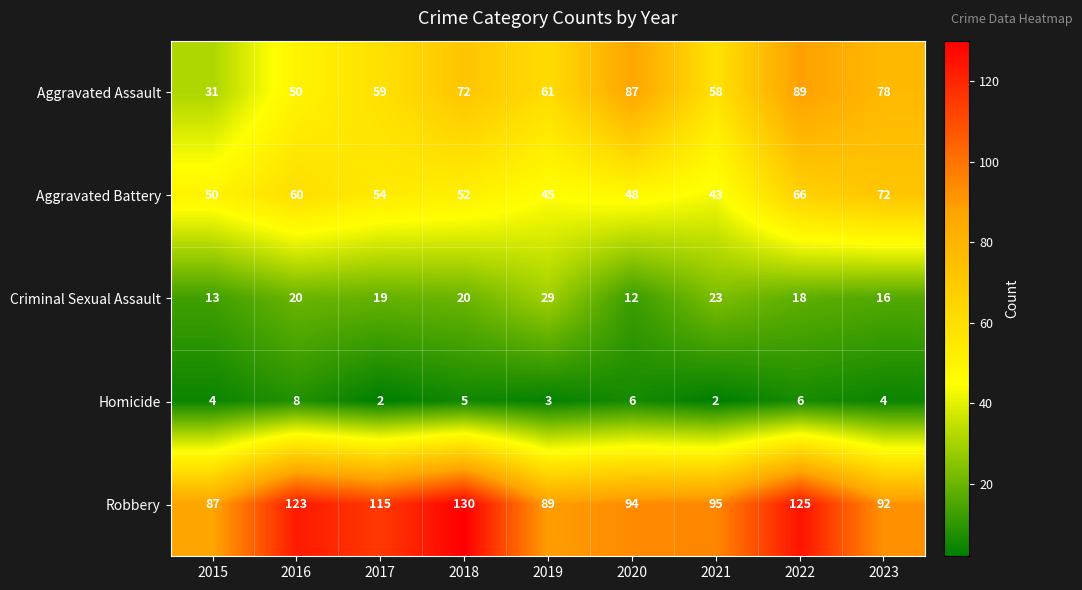

How many data points in Robbery are less than 95?

4